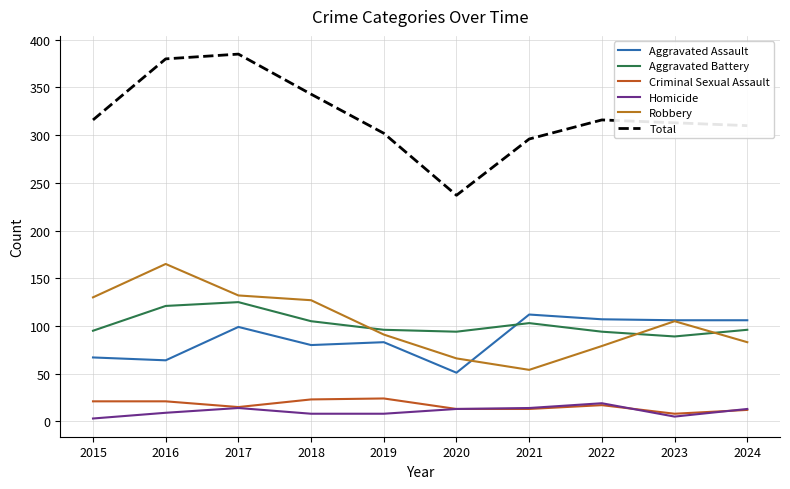

What is the minimum value for Aggravated Battery?

89